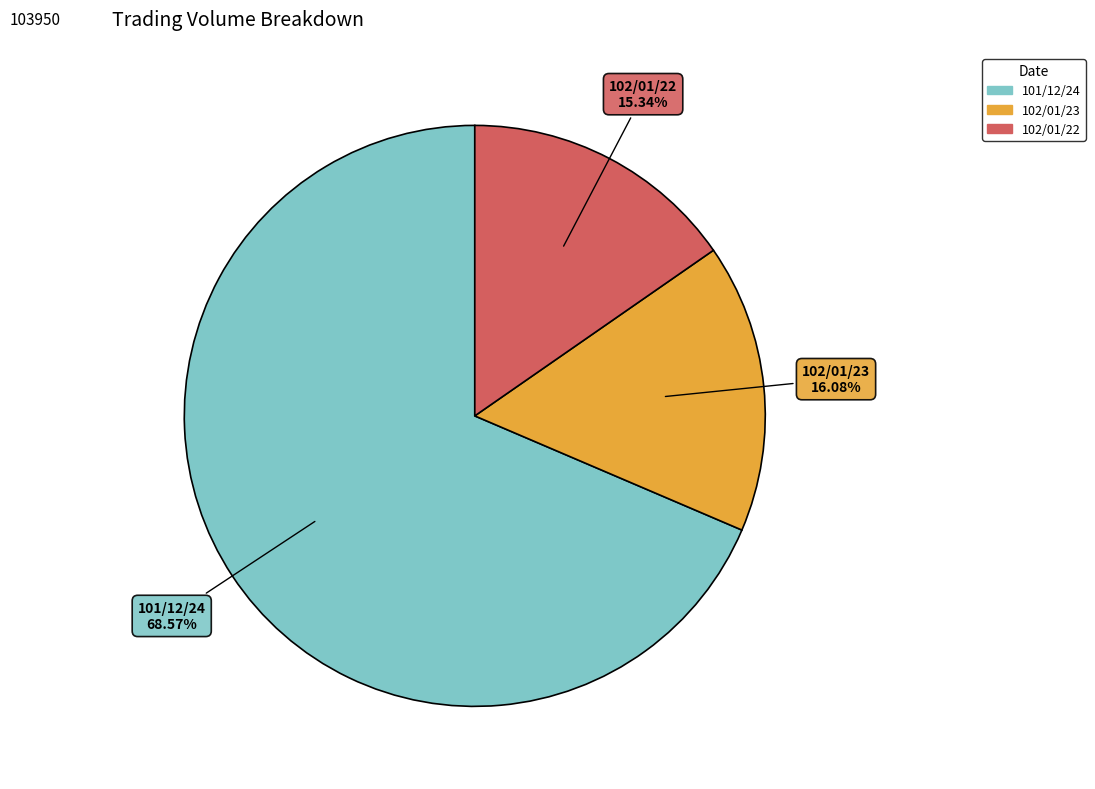

Does any single category account for the majority?

Yes